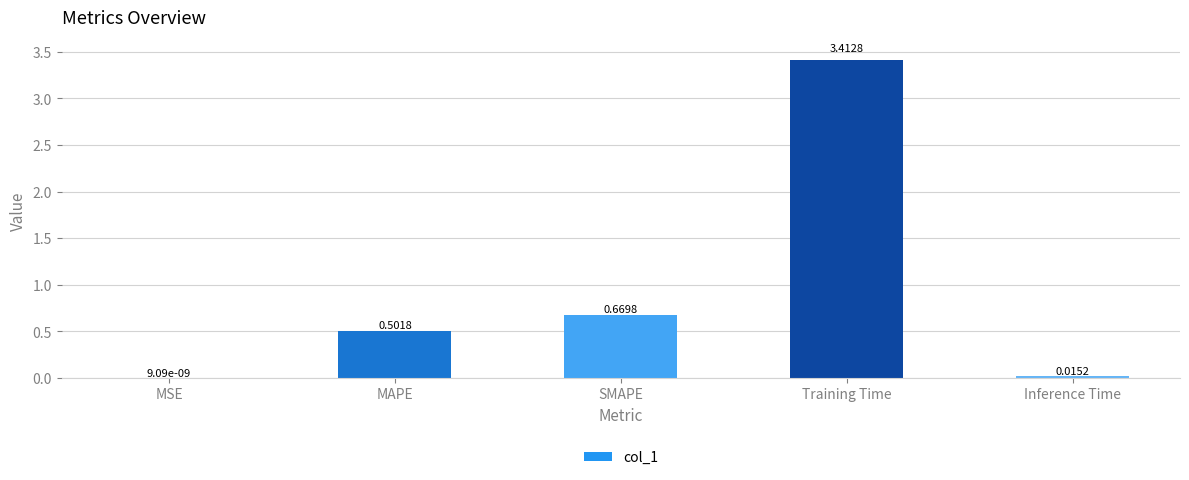

Are the bars grouped side by side (vs. stacked)?

No